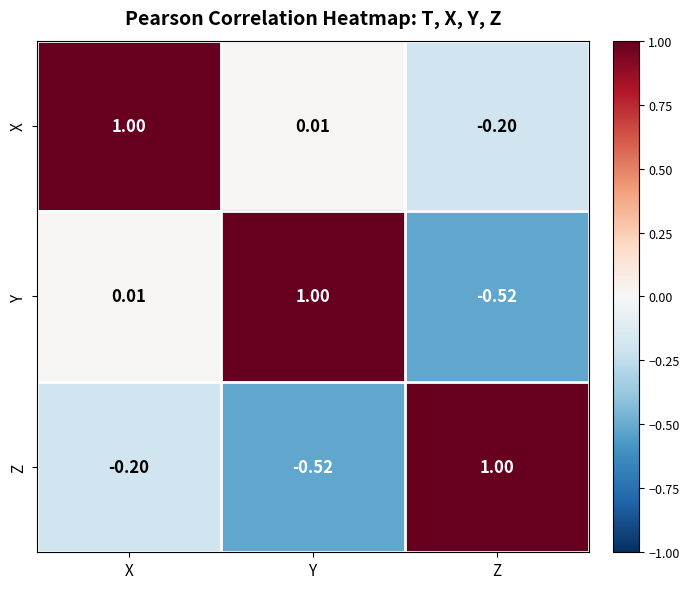

At which category is the sum across all series the highest?

X